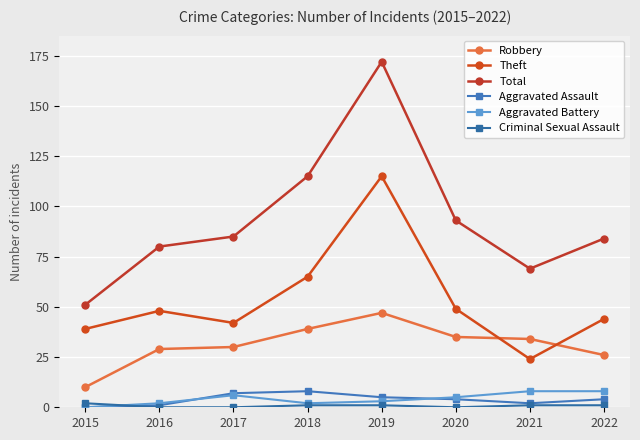

True or false: Aggravated Battery and Theft cross at least once.

False